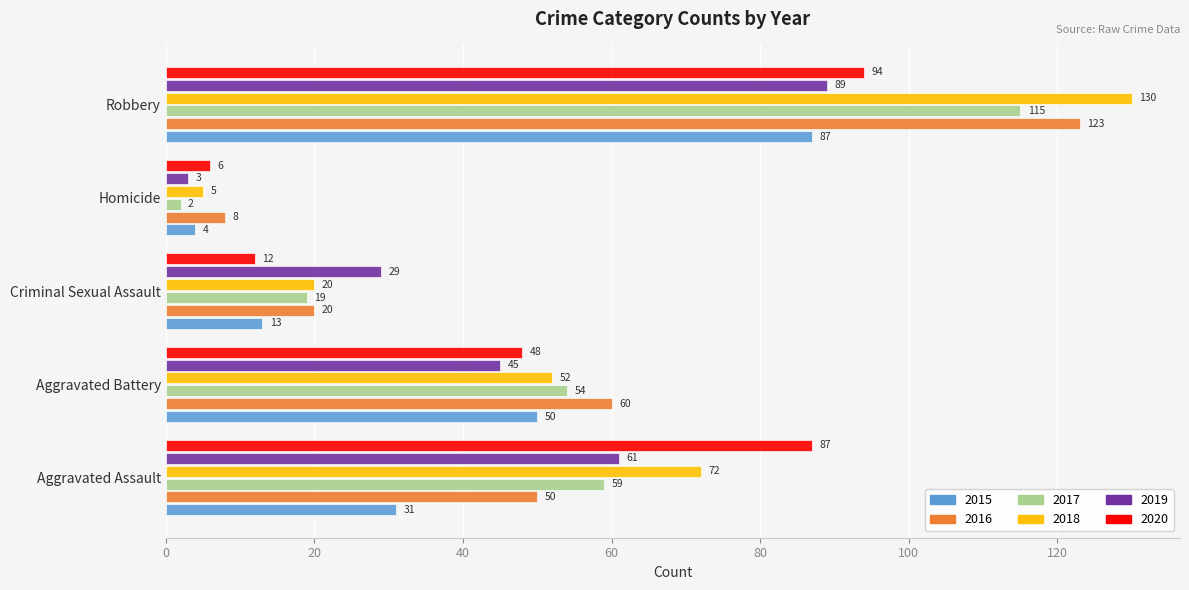

Is the value of 2015 at Aggravated Assault greater than the value of 2019 at Aggravated Assault?

No